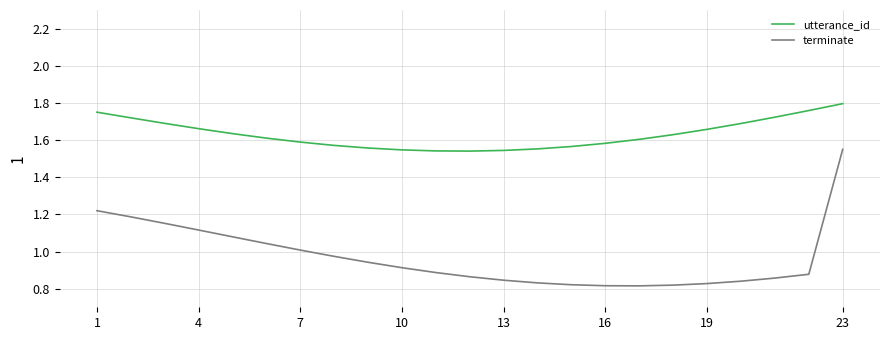

Which series has the widest spread of values?

terminate